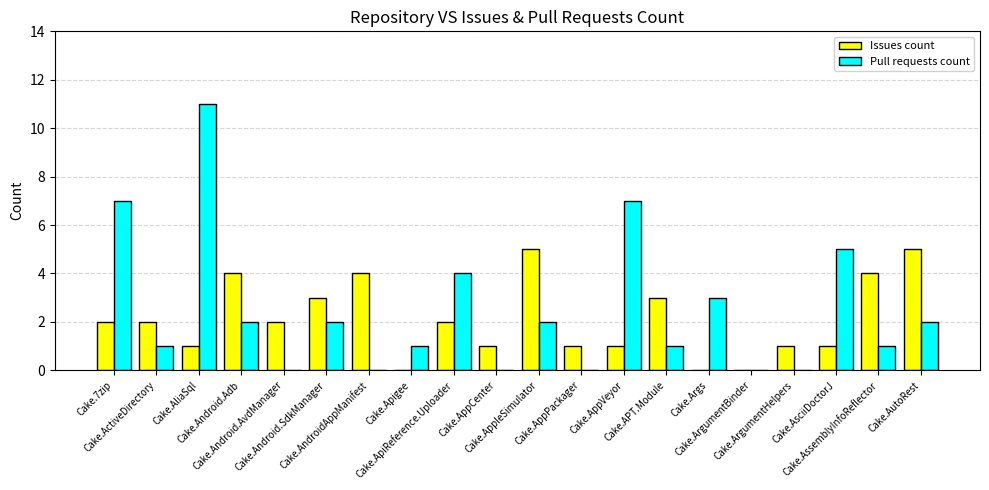

True or false: Issues count has a value of 1 at Cake.AppPackager.

True